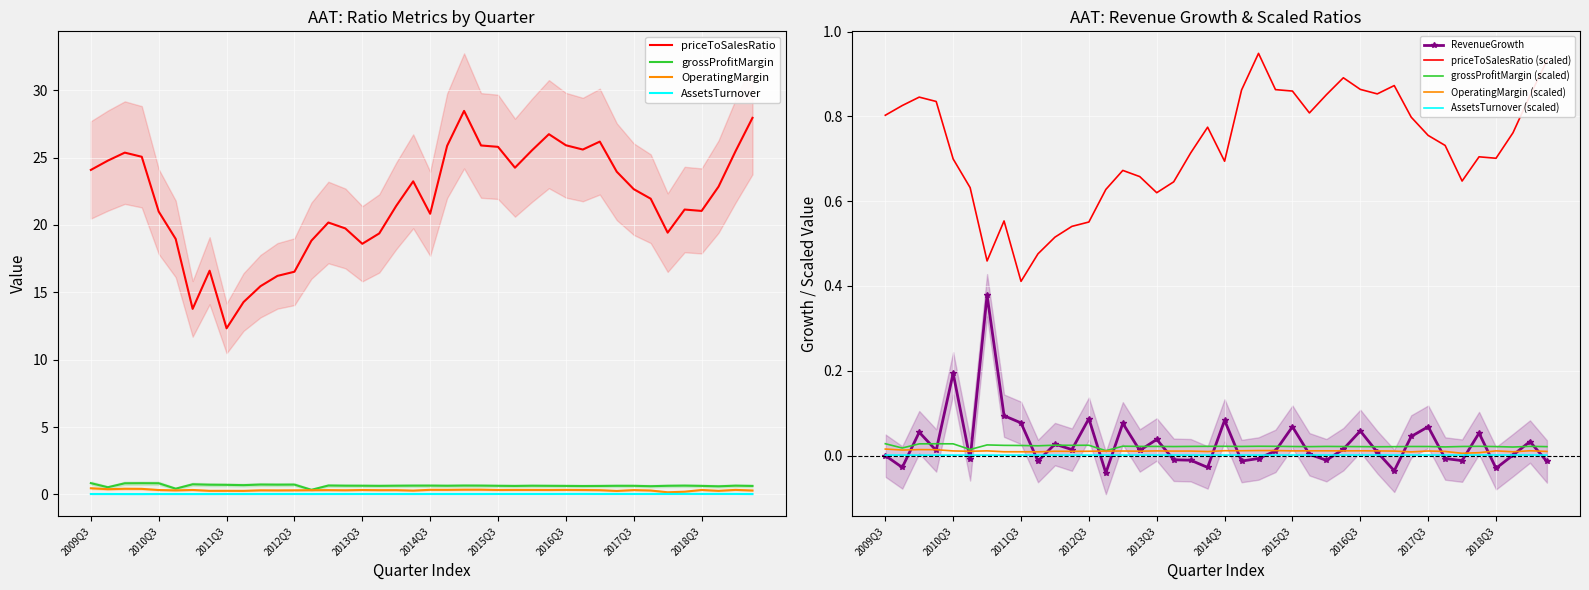

What is the total value across all series at 2014Q3?

21.6